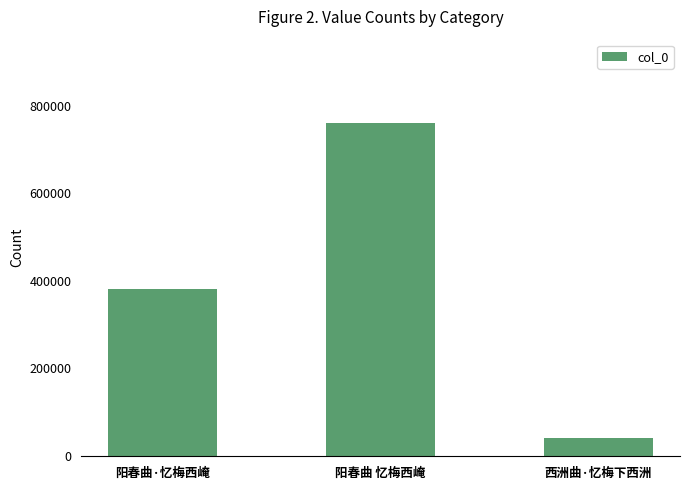

How many bars are there in total?

3